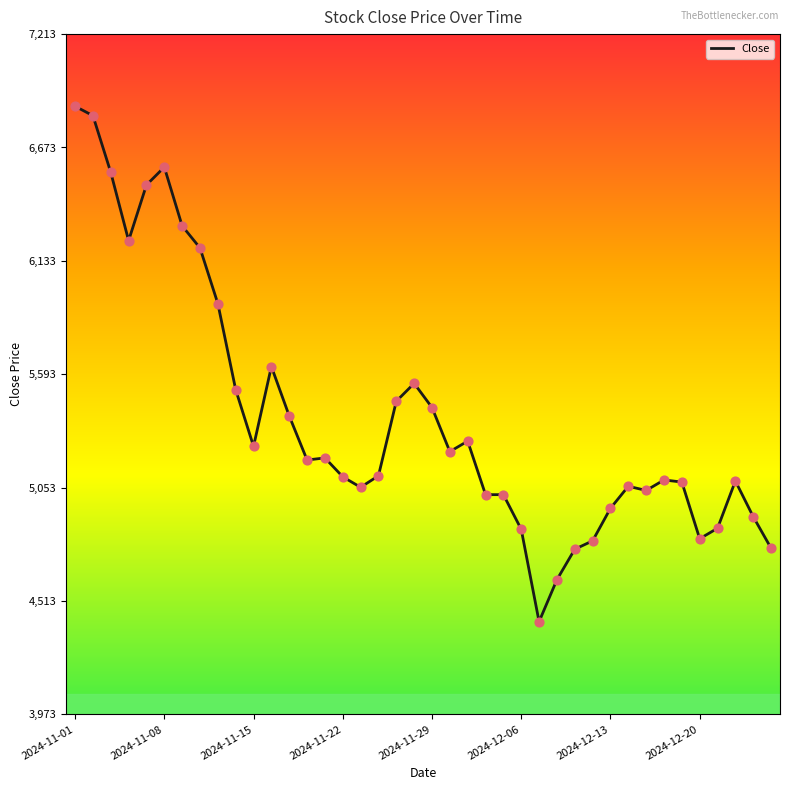

What is the maximum value shown in the chart?

6870